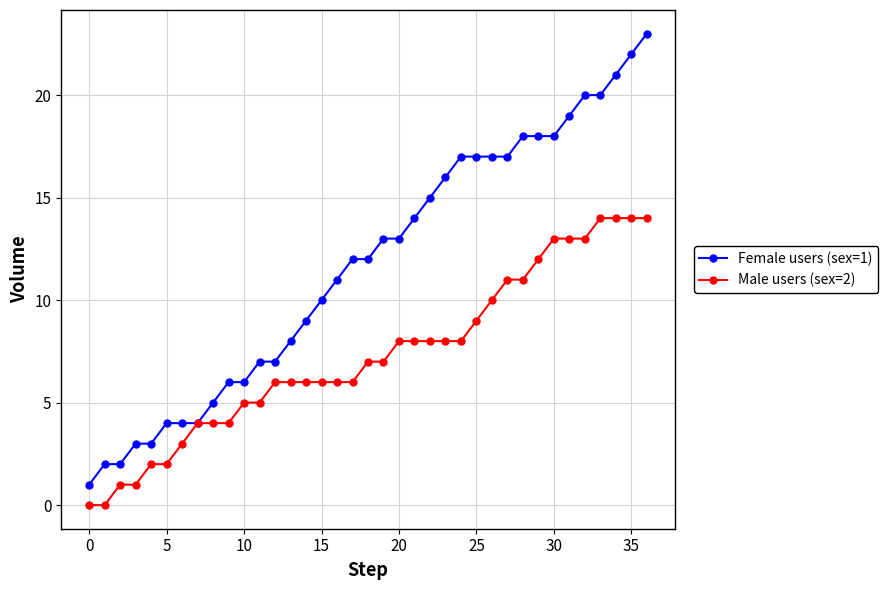

What are all the series names shown in the legend?

Female users (sex=1), Male users (sex=2)